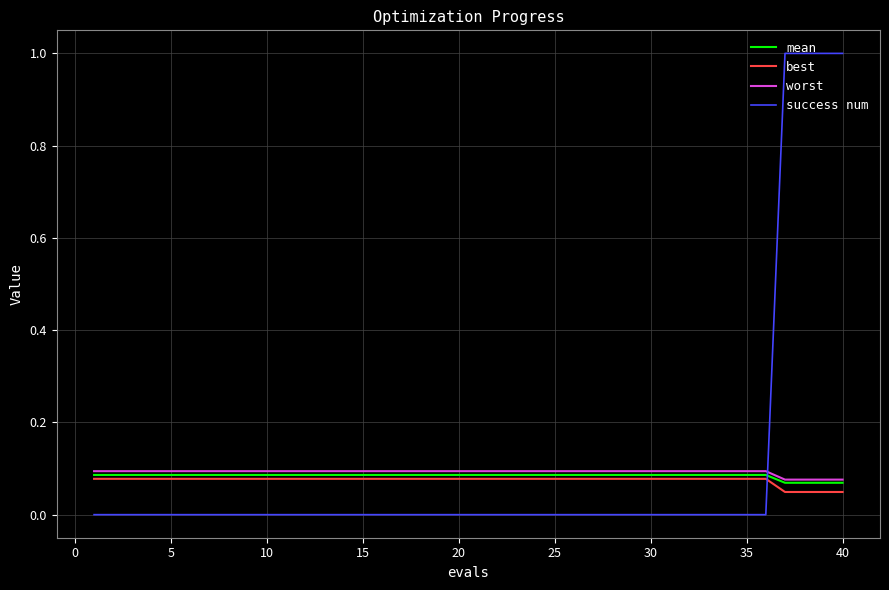

Which series has the widest spread of values?

success num